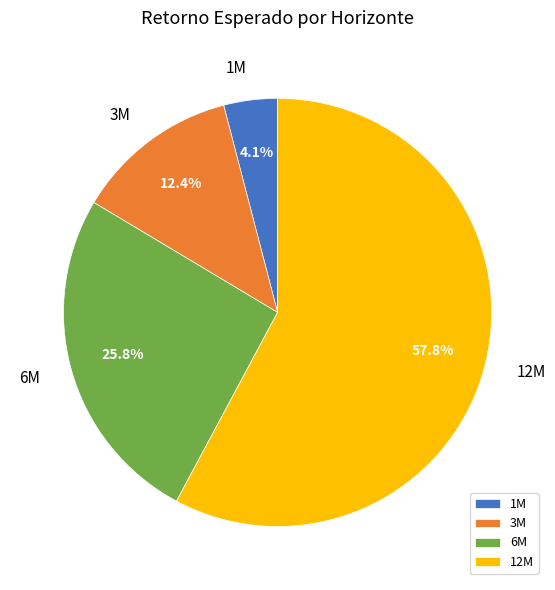

Is it true that 12M is 46% of the pie?

False